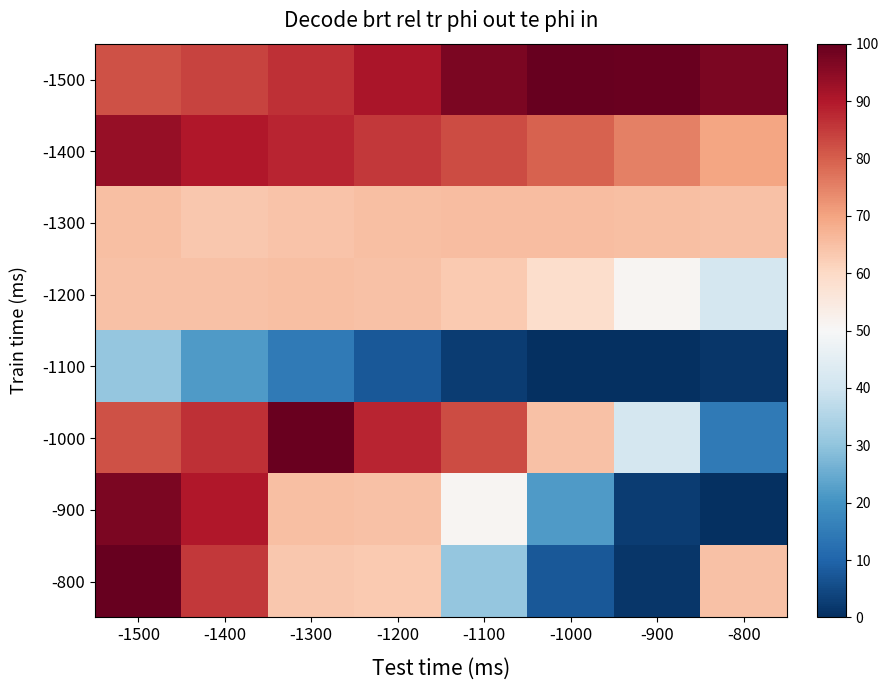

What is the maximum value shown in the chart?

100.0